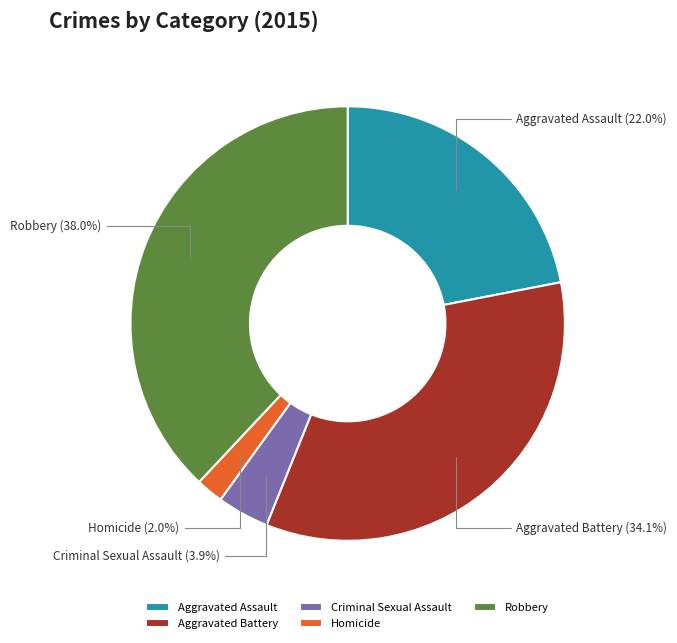

What is the ratio of the value at Aggravated Battery to the value at Robbery?

0.9